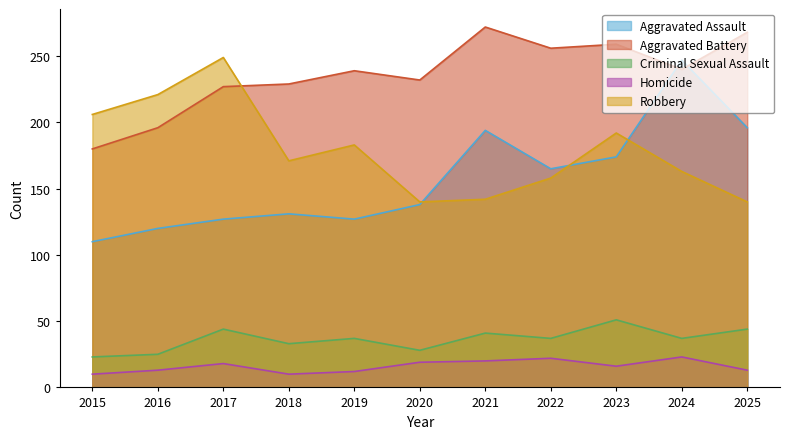

Count the number of categories in the chart.

11